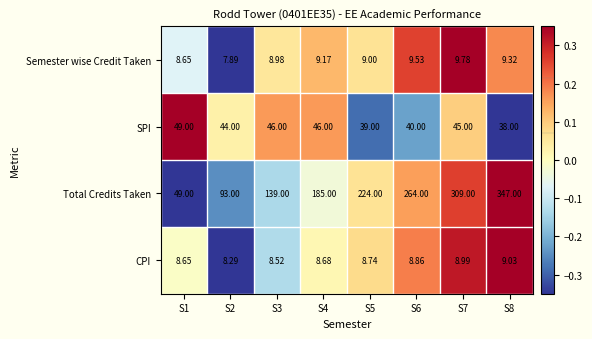

Rank the series at S7 from highest to lowest value.

Total Credits Taken, SPI, Semester wise Credit Taken, CPI